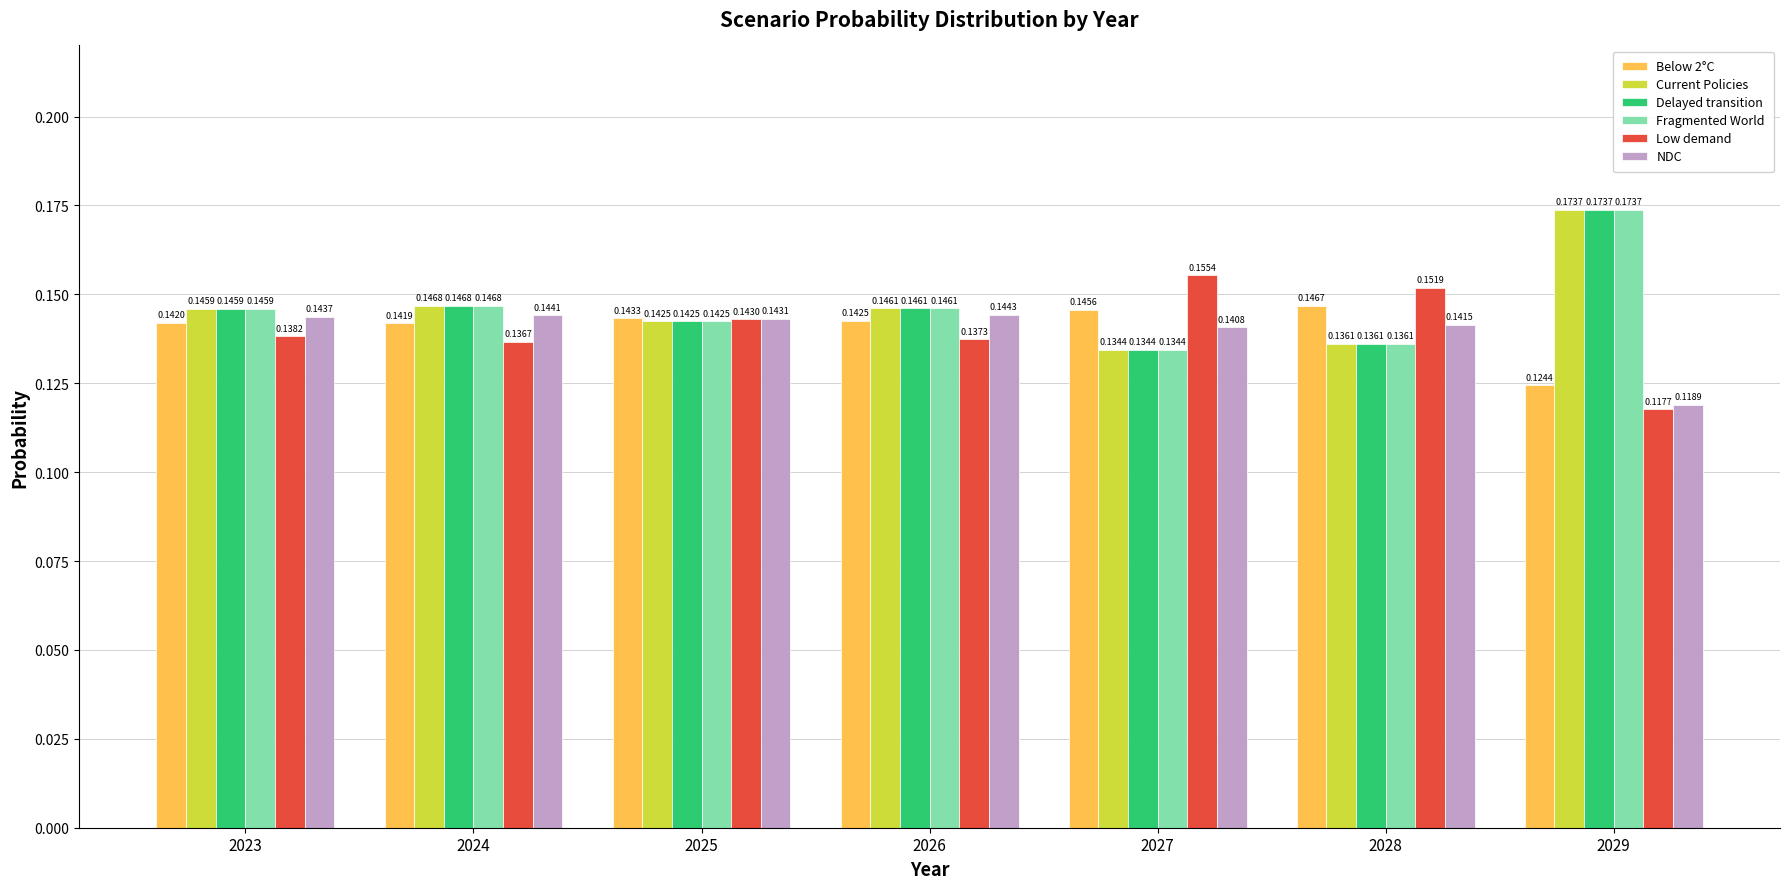

How many bars are there in total?

42